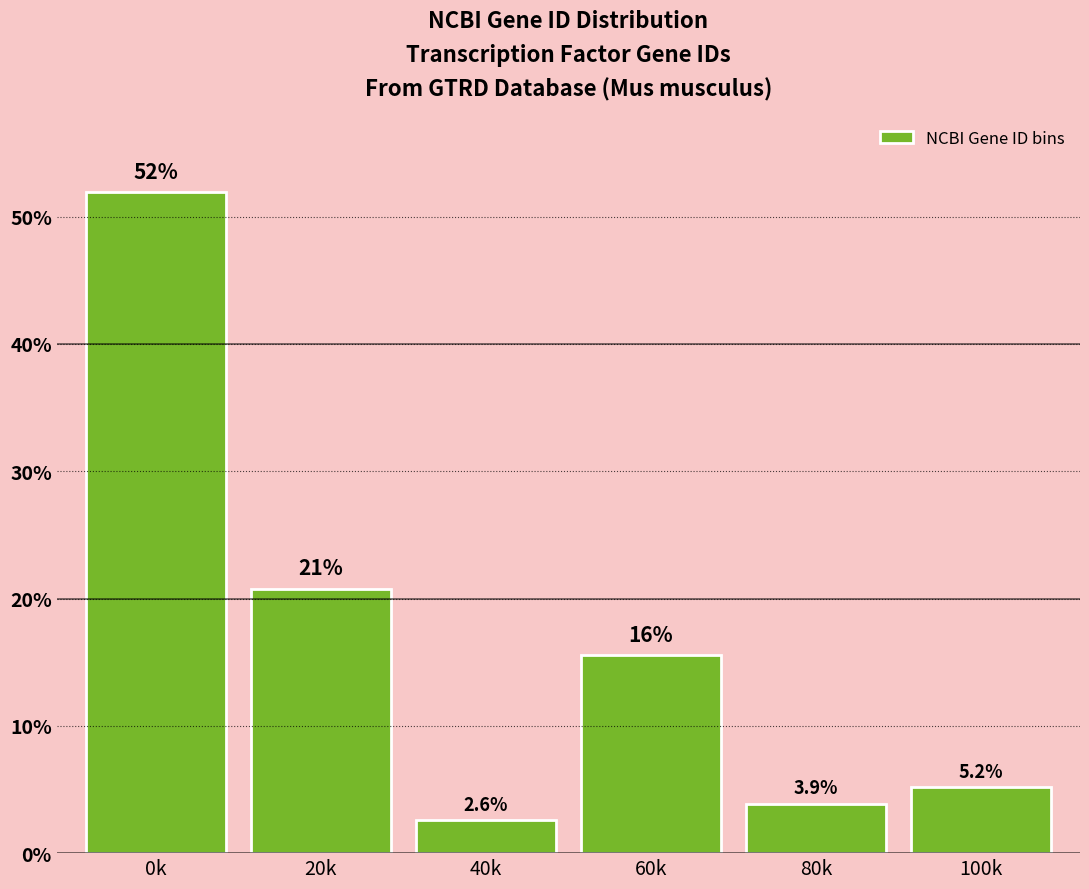

Reading left to right, extract all data points from this chart.

51.9	20.8	2.6	15.6	3.9	5.2